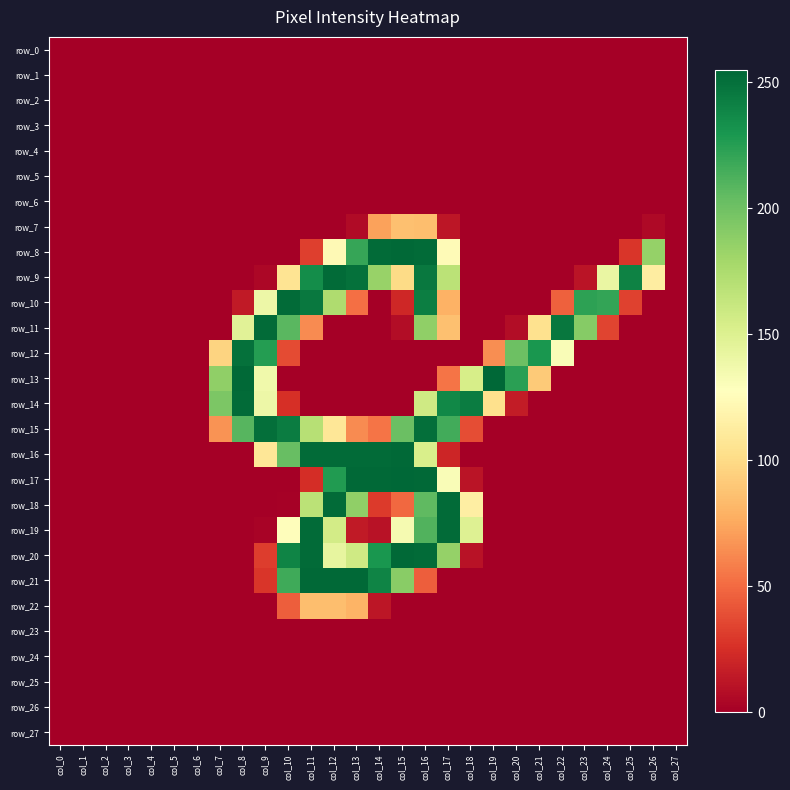

How many data points does each series have?

28